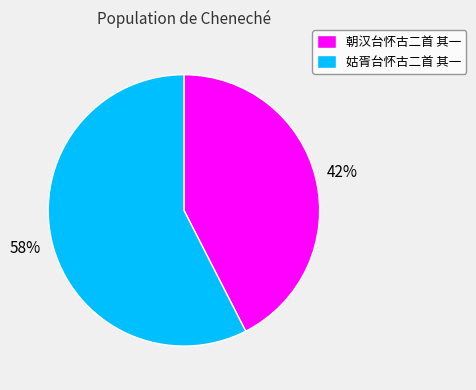

Which category has the smallest portion of the pie?

朝汉台怀古二首 其一